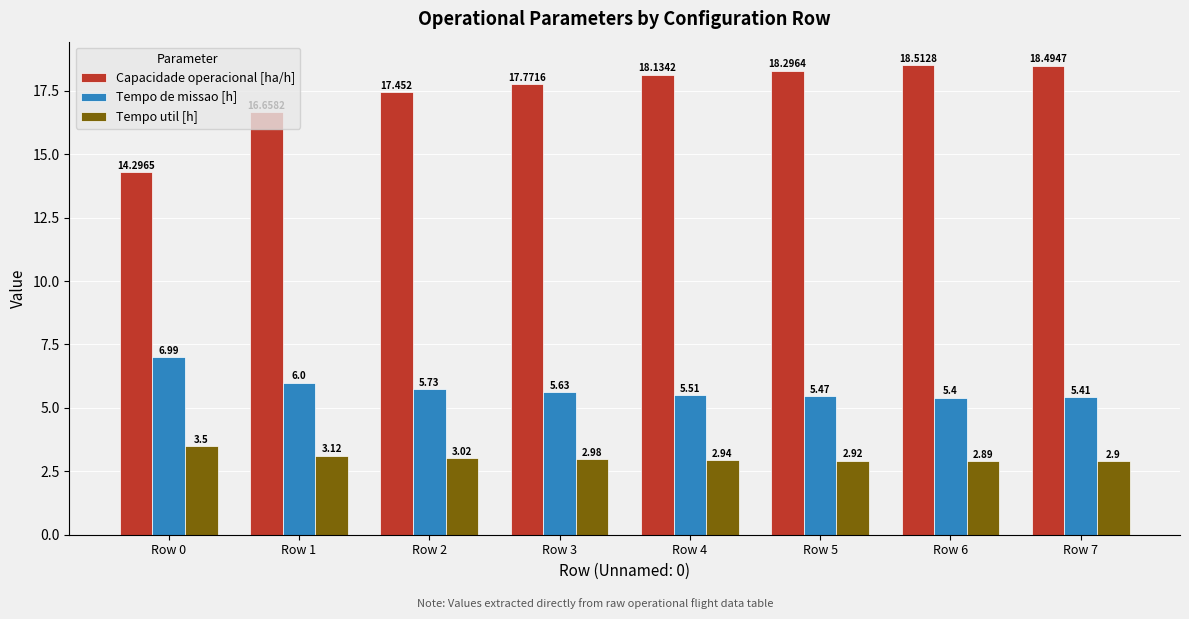

Rank the series by their average value, from lowest to highest.

Tempo util [h], Tempo de missao [h], Capacidade operacional [ha/h]